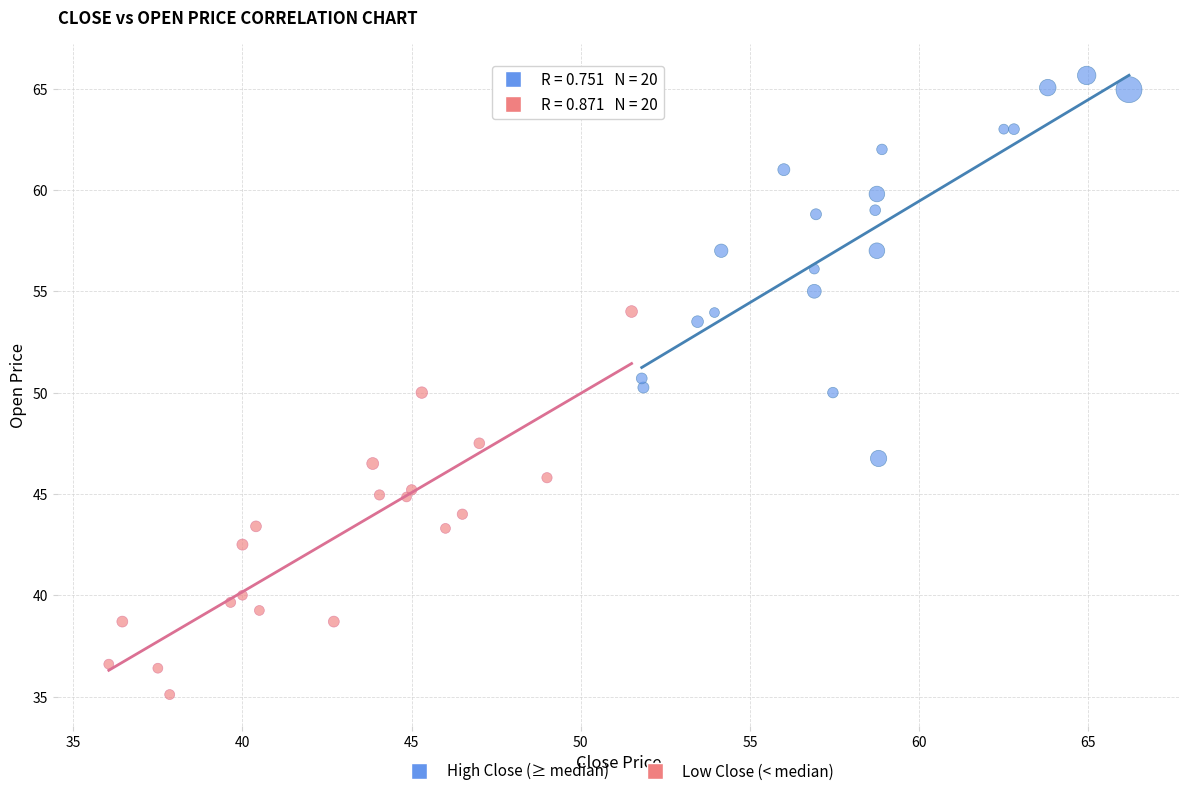

Which series reaches the maximum Y coordinate?

High Close (≥ median)